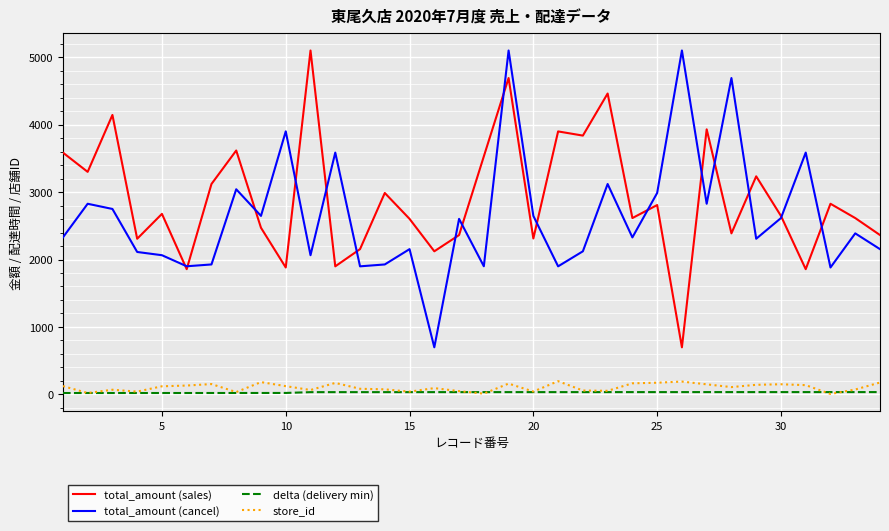

What is the greatest value displayed?

5100.0